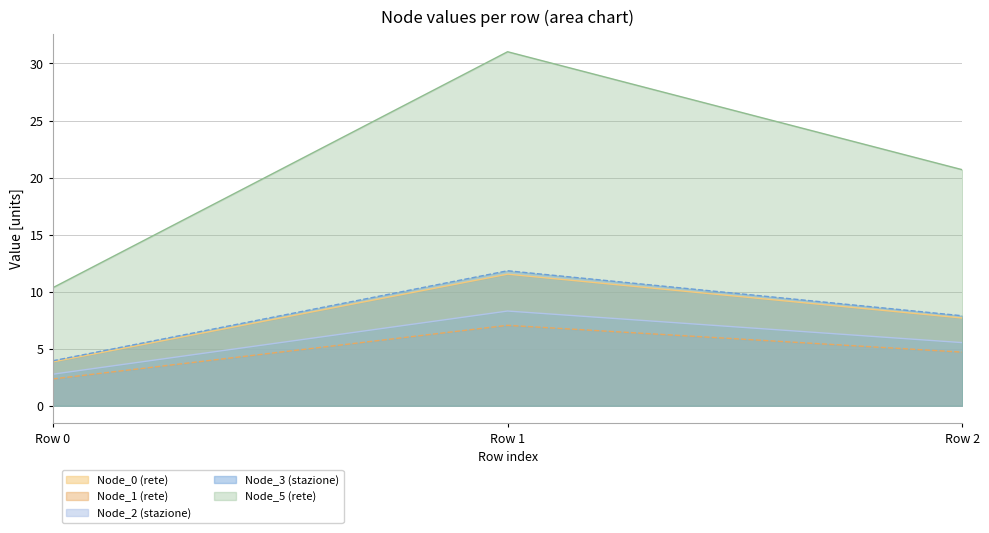

What is the approximate value of Node_1 (rete) at Row 1?

7.1